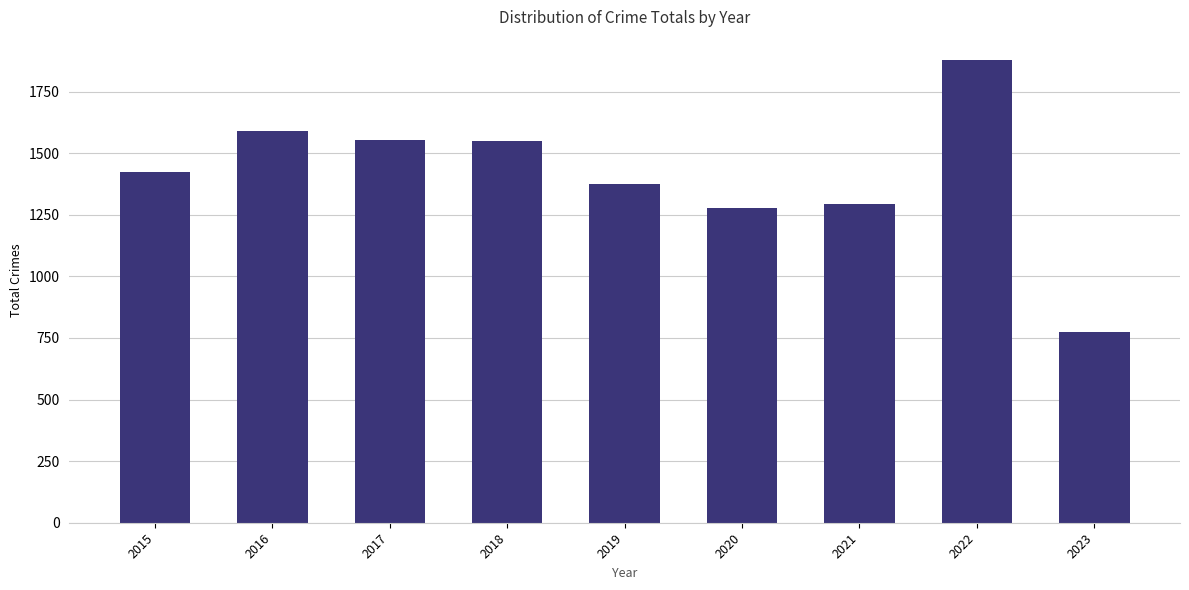

Read the value at 2017, to the nearest 10.

1560